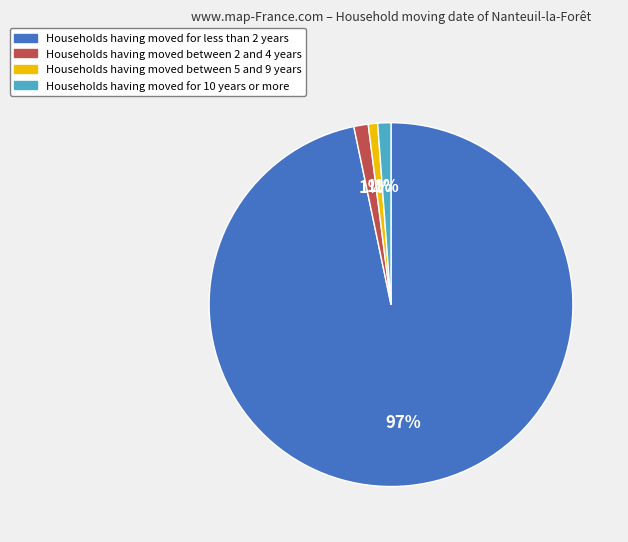

Which slice represents more than half of the pie?

Households having moved for less than 2 years